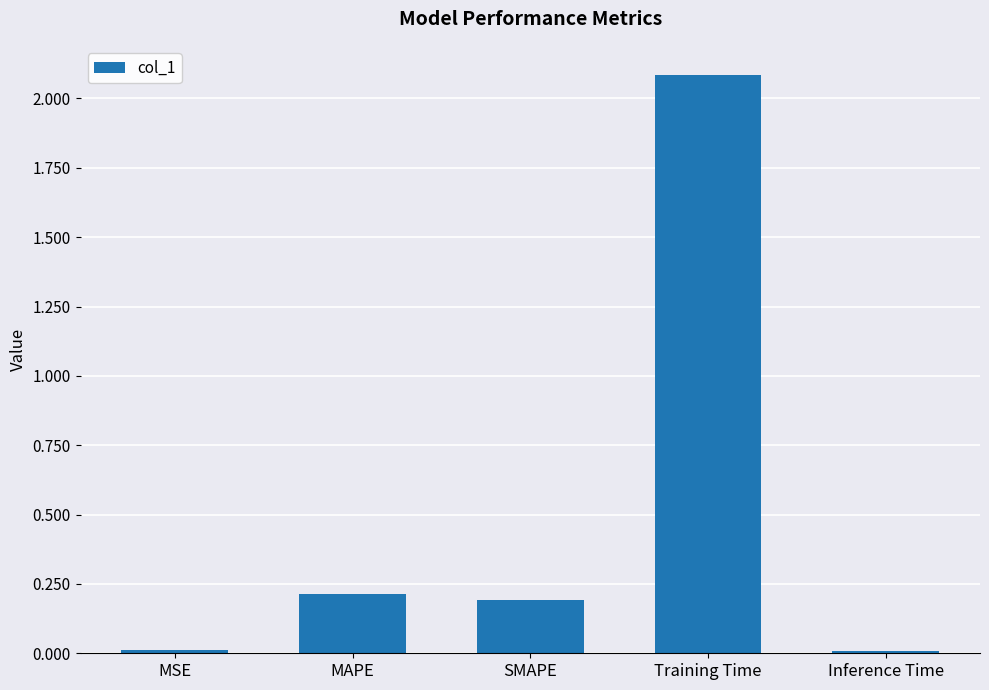

How many bars are there in total?

5